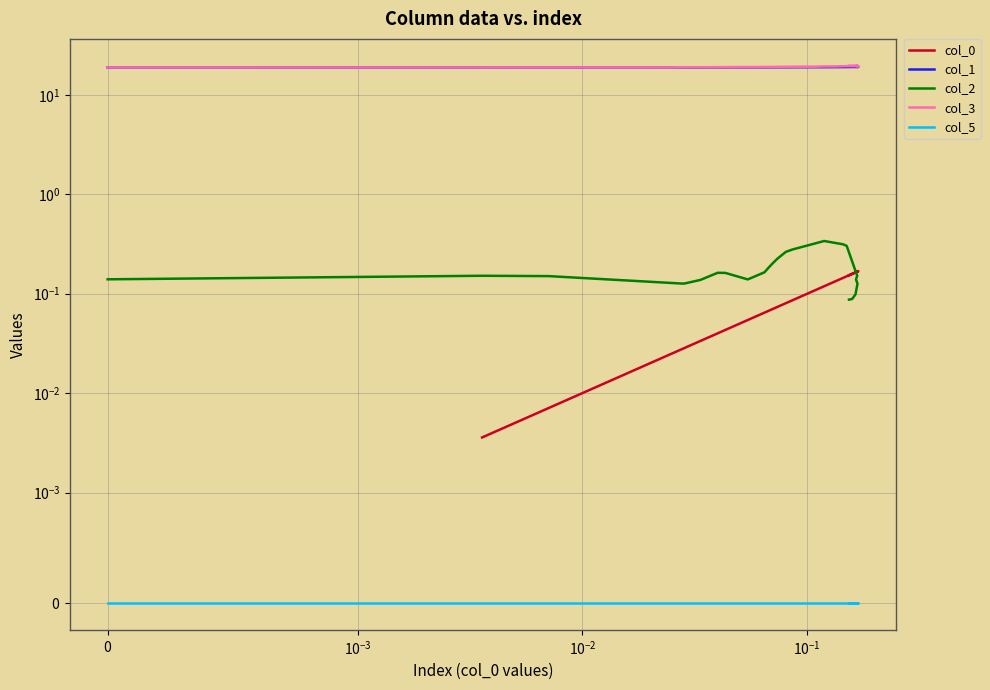

What is the label of the 16th point from the left?

0.059913